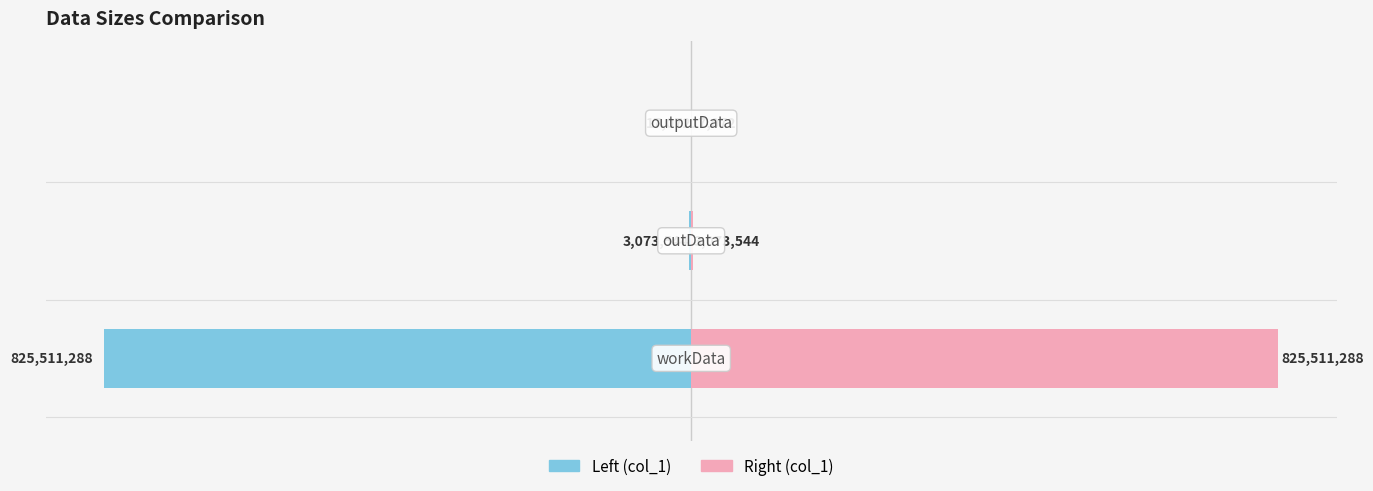

Is the value of col_1 (left) at 0 greater than the value of col_1 (right) at 0?

No